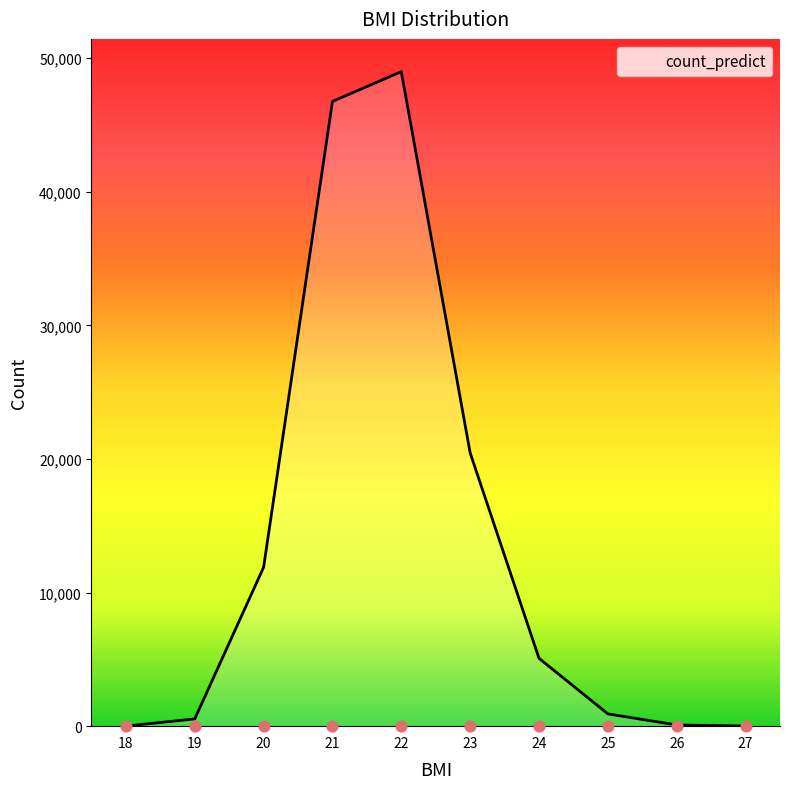

Between 27 and 25, which is larger?

25